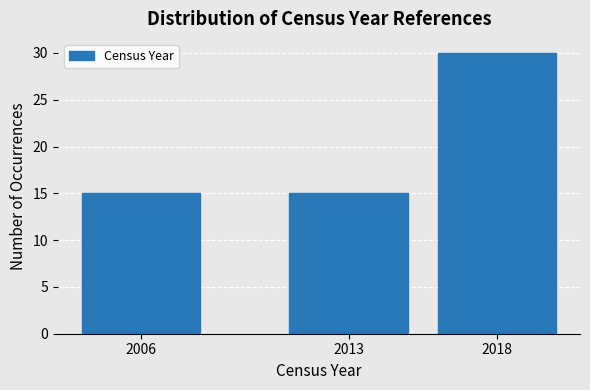

Reading right to left, transcribe all the data shown in this chart.

2018=30	2013=15	2006=15